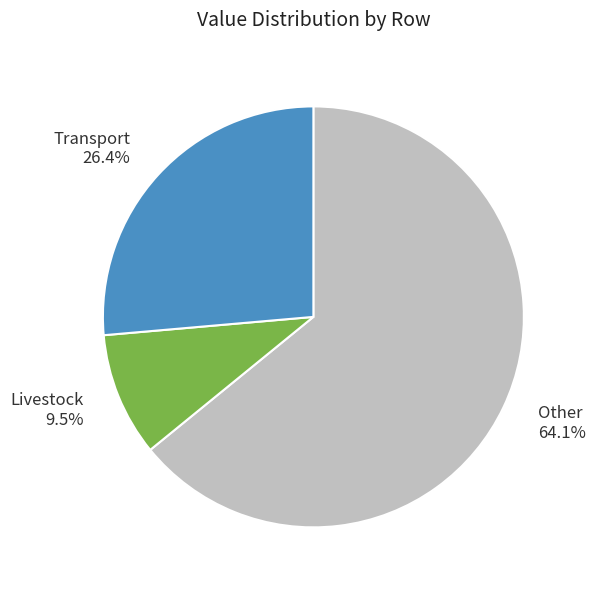

To the nearest percent, what is the difference between the largest and smallest slice percentages?

55%